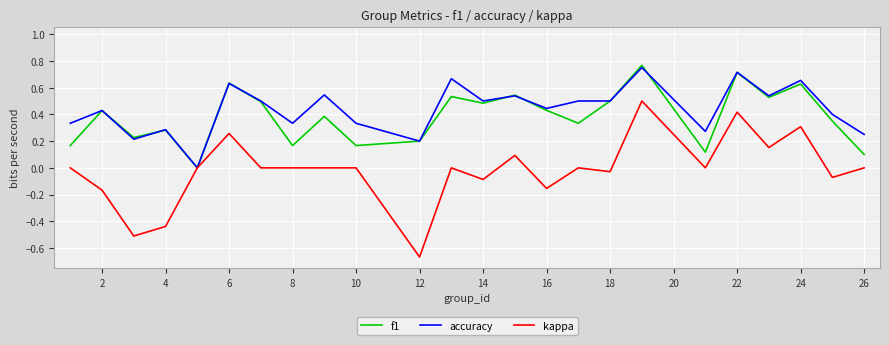

Which series has the widest spread of values?

kappa